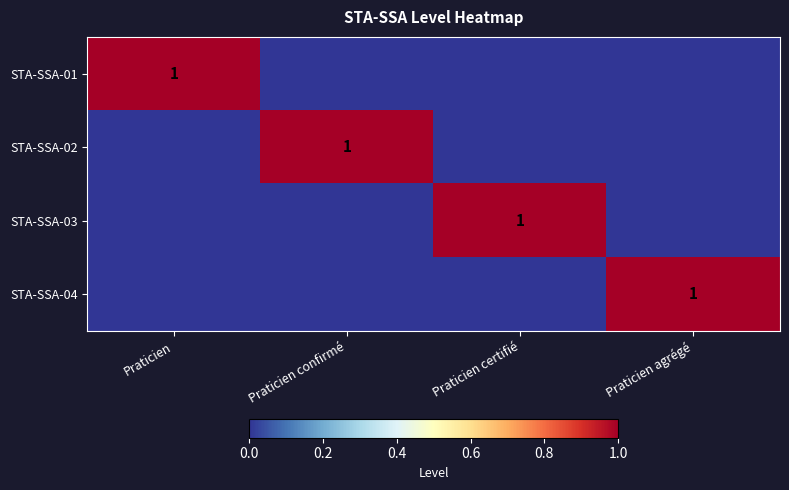

The value of STA-SSA-04 at Praticien agrégé is 2. True or false?

False